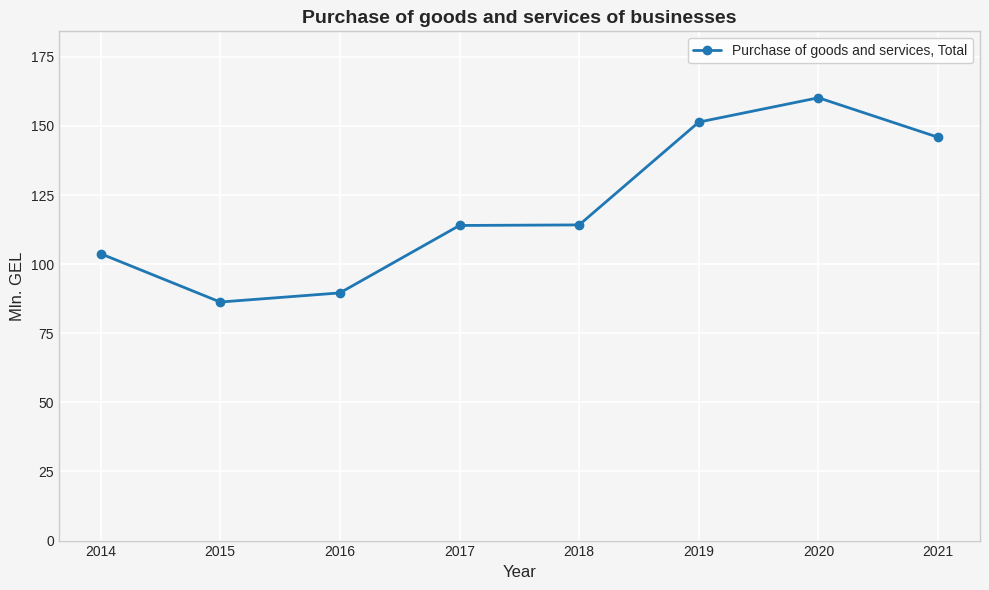

The chart shows a value of 172.1 at 2017. True or false?

False